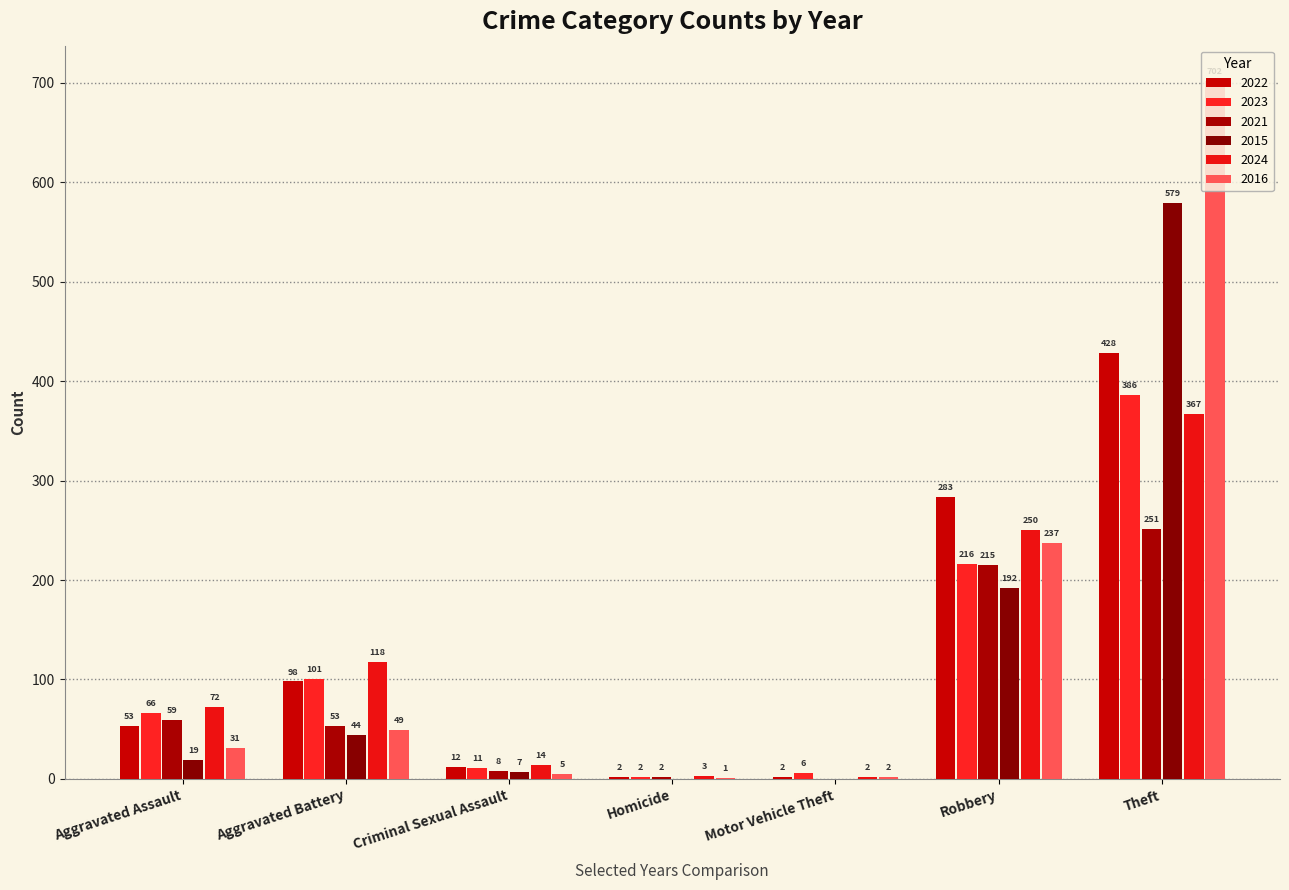

Are the bars horizontal?

No